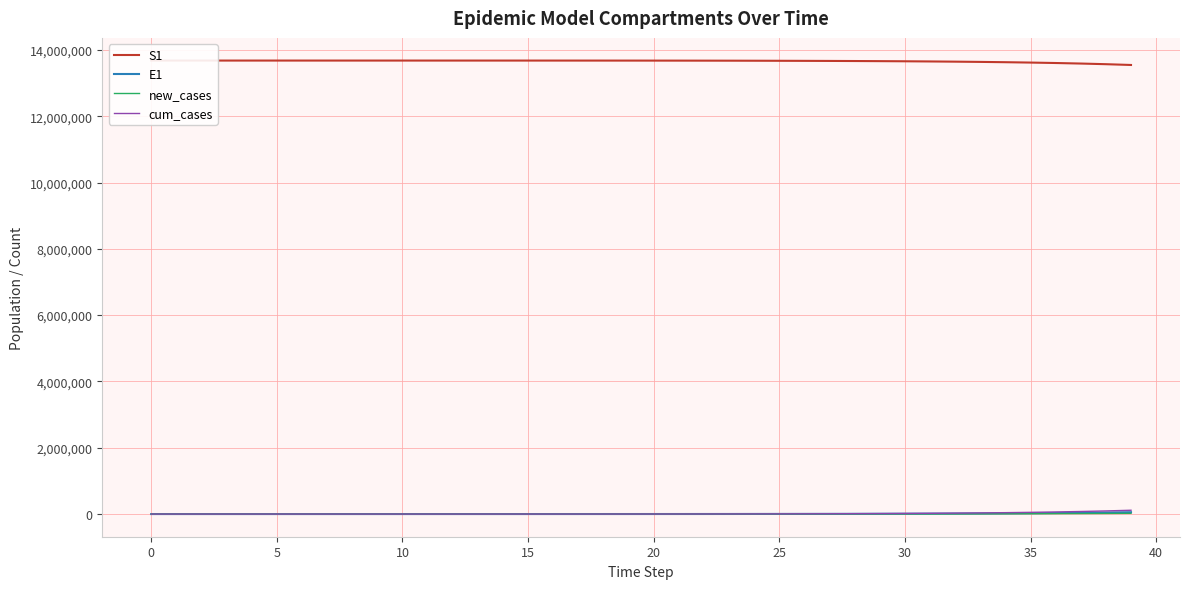

Rank the series at 10 from lowest to highest value.

new_cases, cum_cases, E1, S1